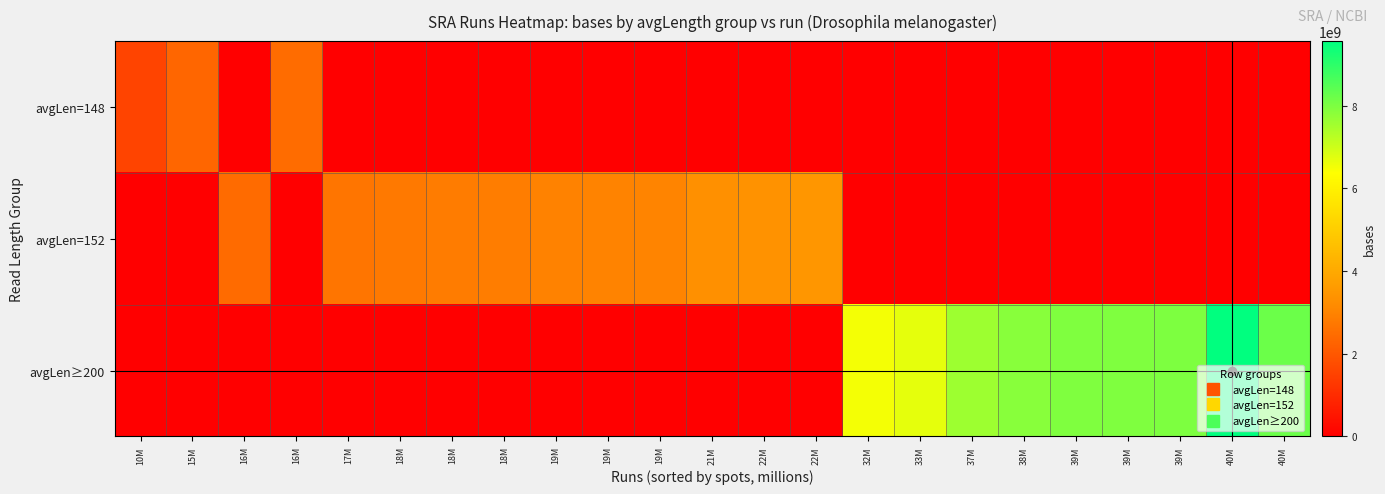

Between 22M and 32M, which series saw the biggest shift?

row_2